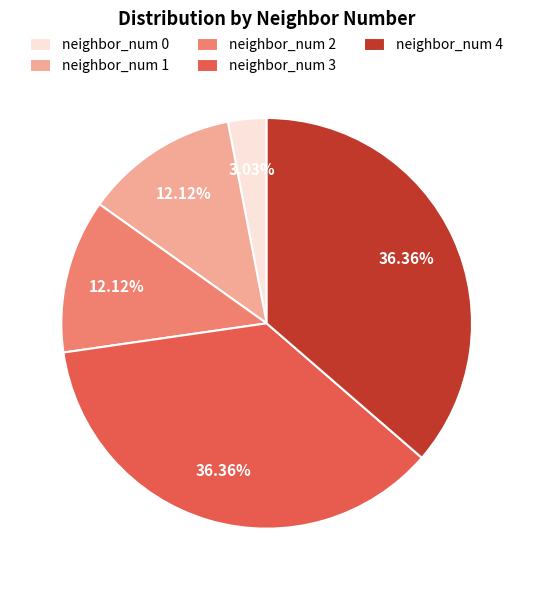

What is the ratio of the value at neighbor_num 1 to the value at neighbor_num 3?

0.3